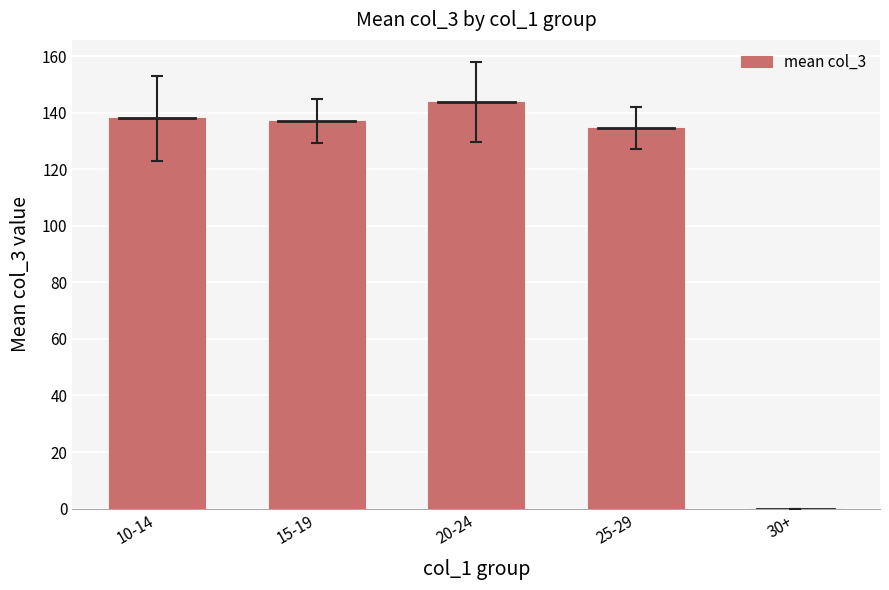

The chart shows a value of 137.2 at 15-19. True or false?

True